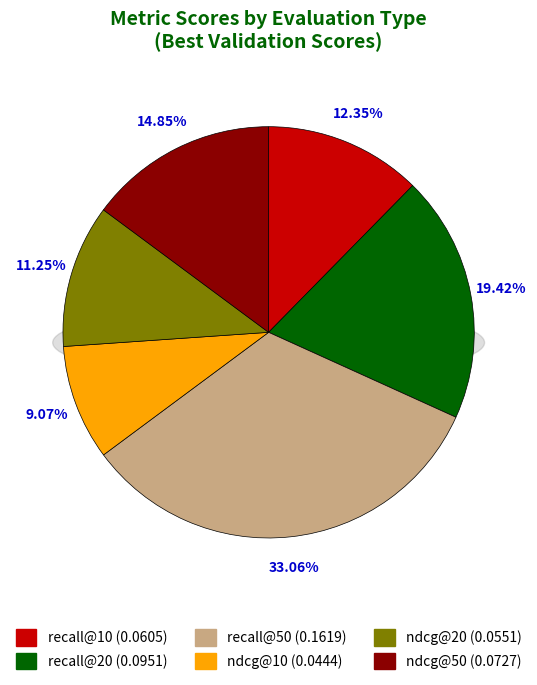

Count the number of slices in the pie.

6